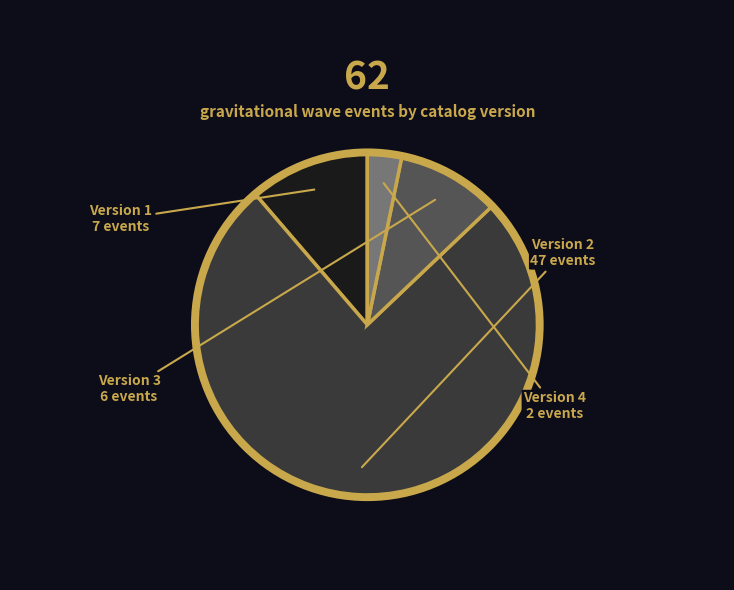

Count the number of slices in the pie.

4